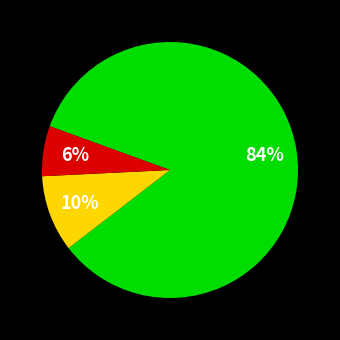

To the nearest percent, what is the difference between the largest and smallest slice percentages?

78%